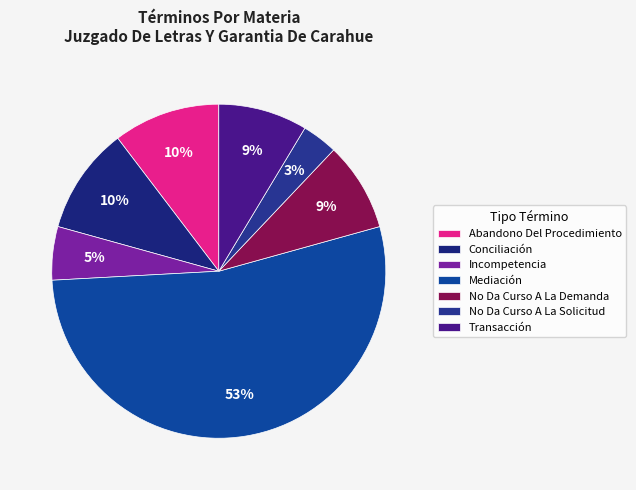

Combined, do Mediación and Conciliación account for over 50%?

Yes